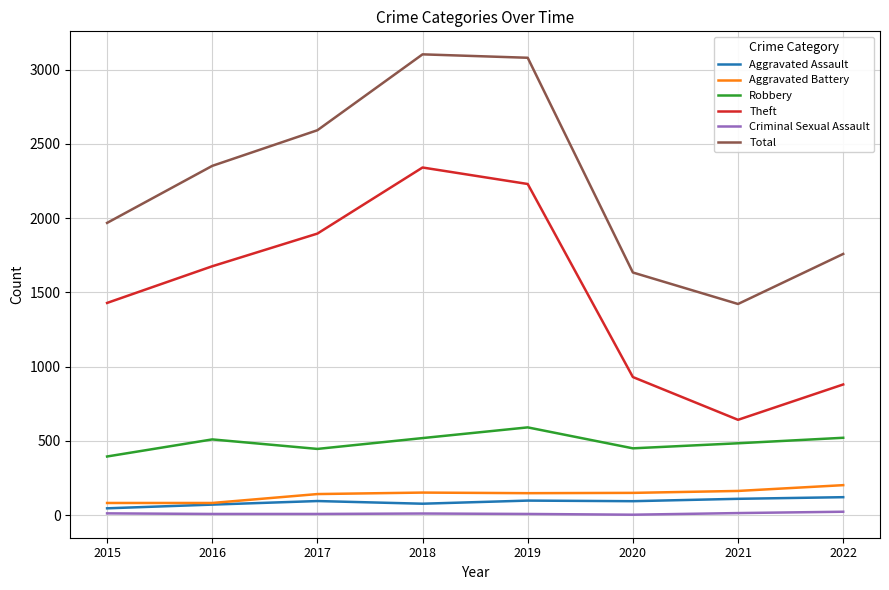

The Criminal Sexual Assault series shows 11 at 2018. True or false?

True